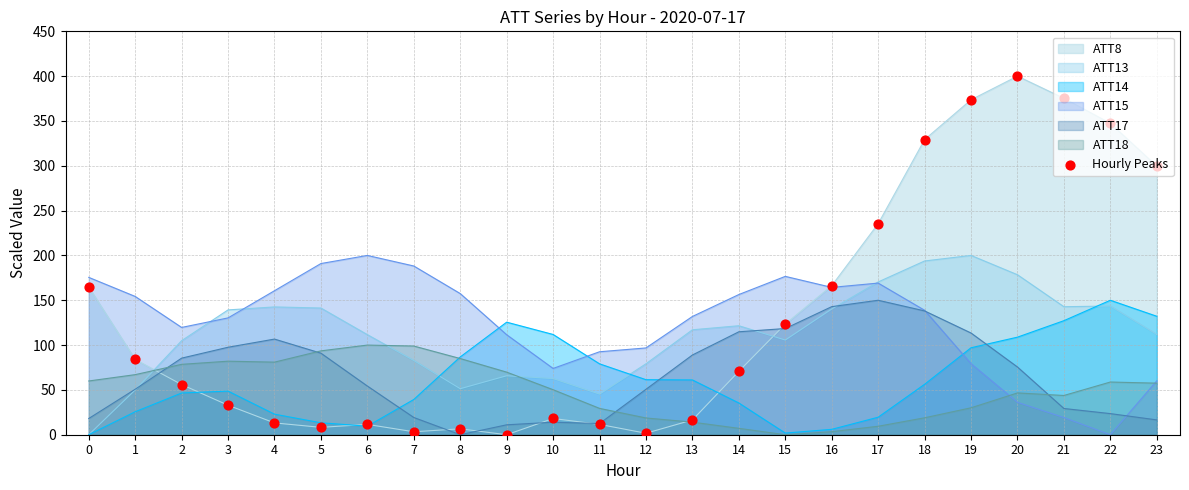

Which has a higher value, 2 or 4?

2